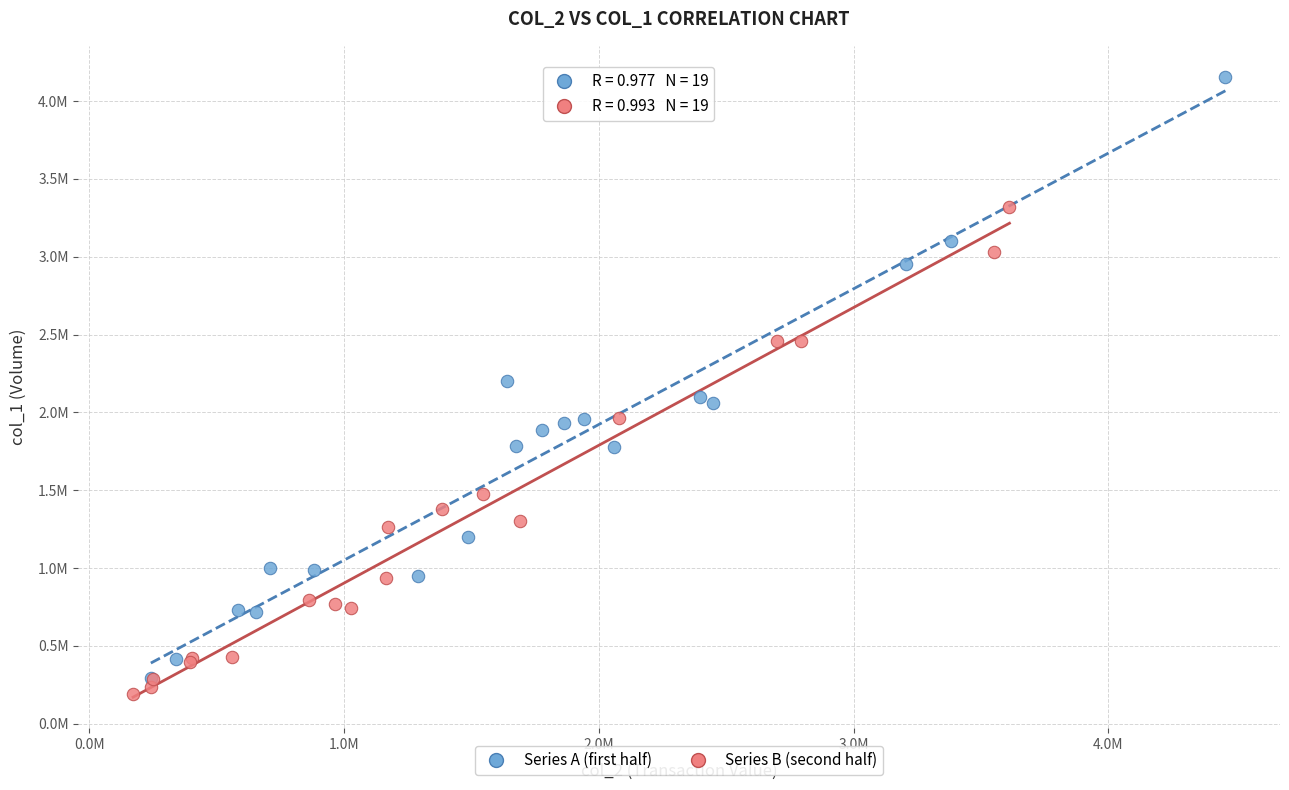

What are all the series names shown in the legend?

Series A (first half), Series B (second half)